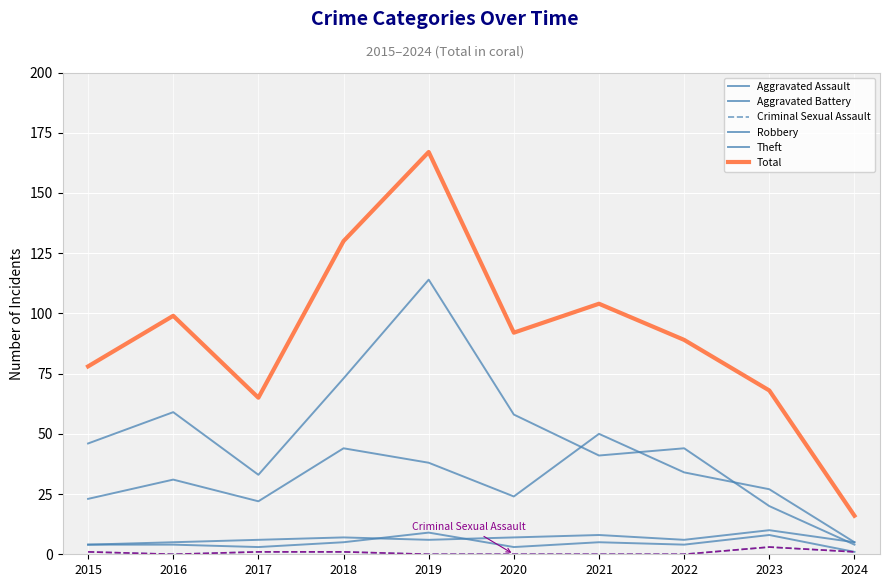

Does the chart have visible grid lines?

Yes